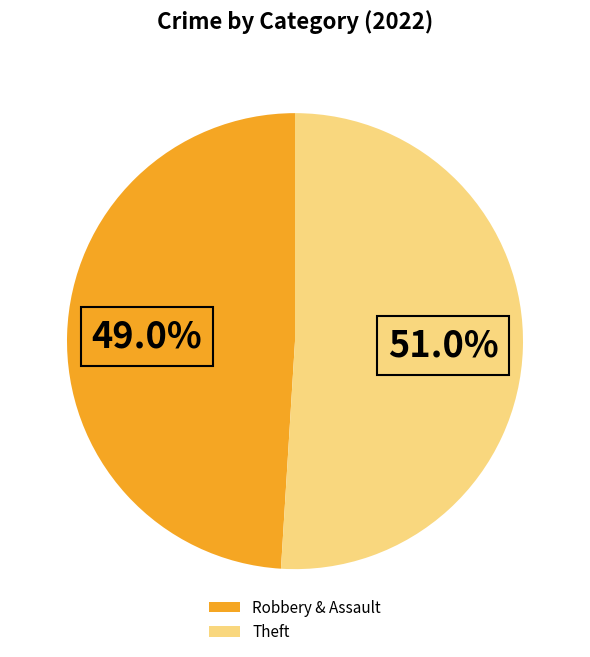

Which slice represents more than half of the pie?

Theft